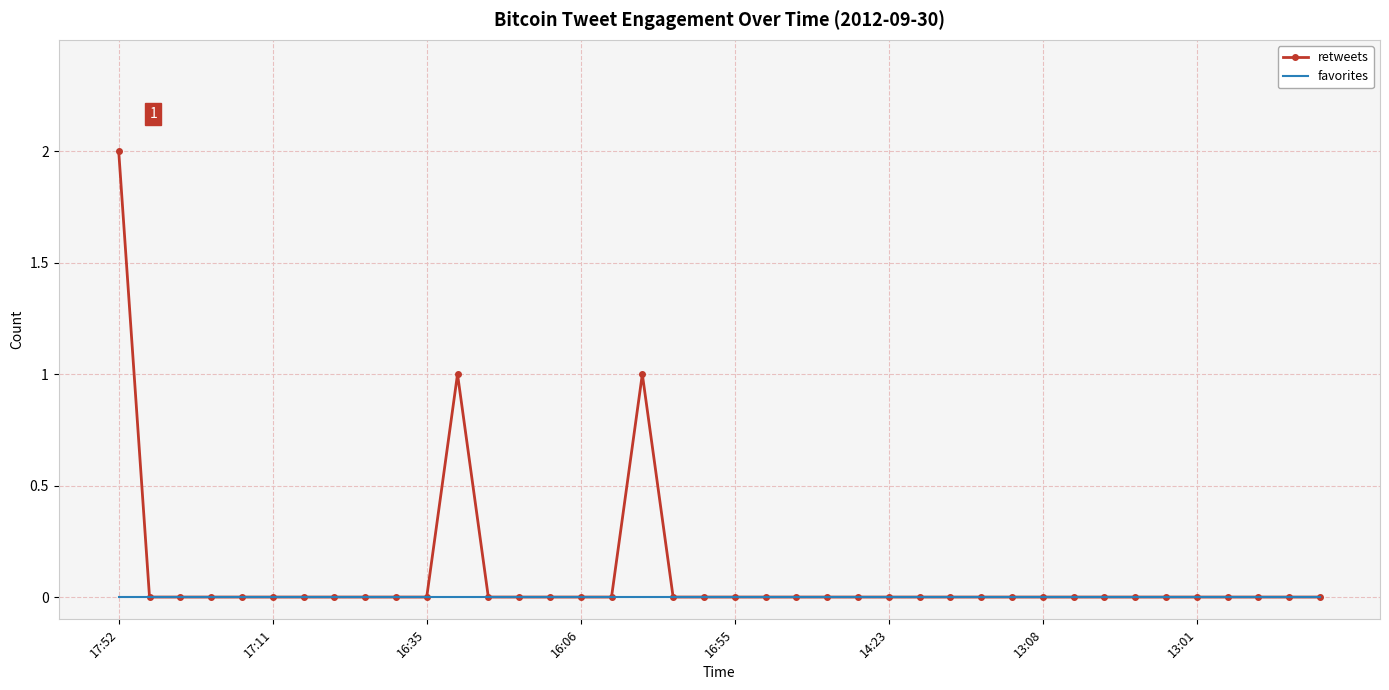

Rank the series by their maximum value, from lowest to highest.

favorites, retweets